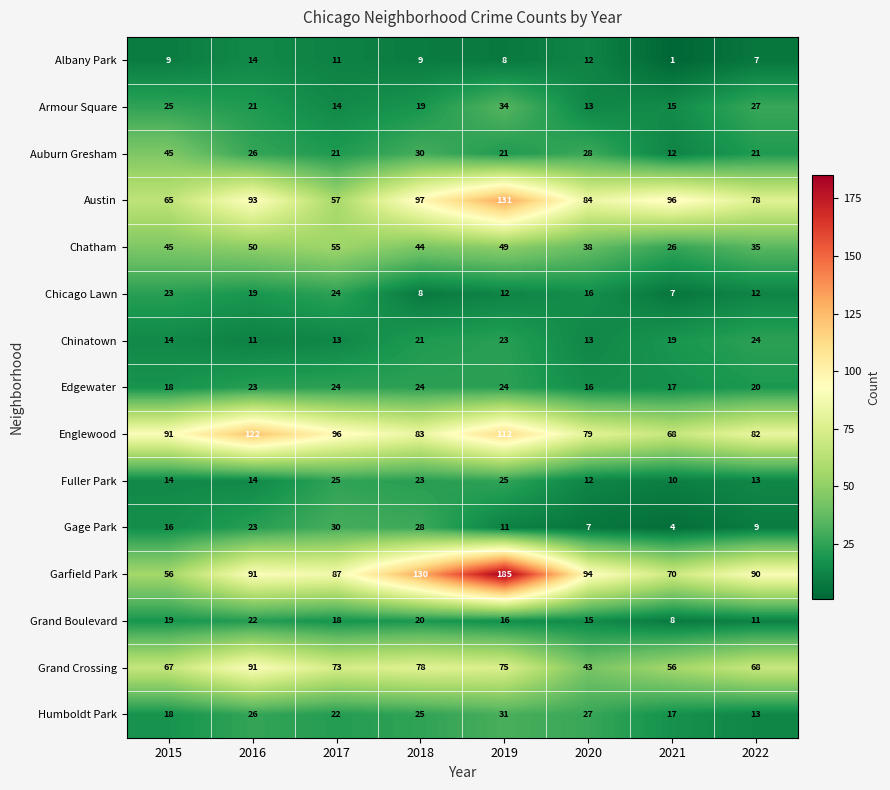

At which label is Garfield Park closest to 120?

2018